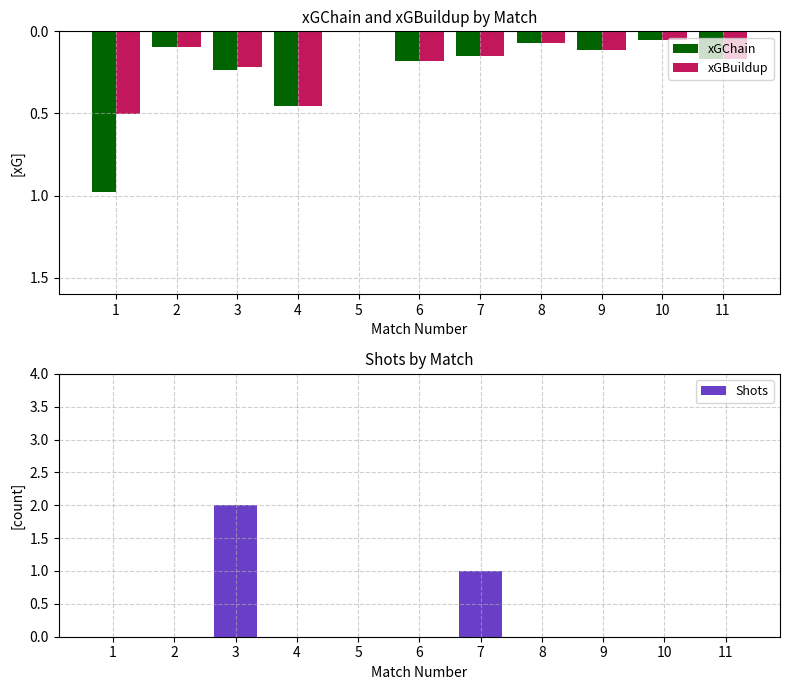

How many bars are there in total?

33